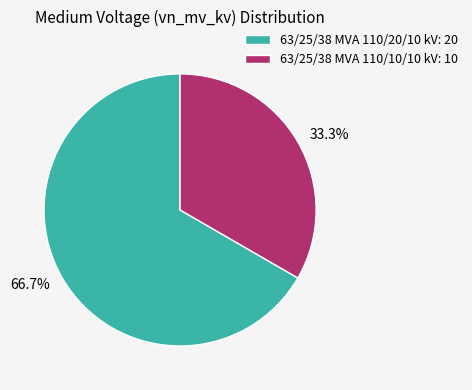

Do 63/25/38 MVA 110/20/10 kV and 63/25/38 MVA 110/10/10 kV together represent more than half of the pie?

Yes